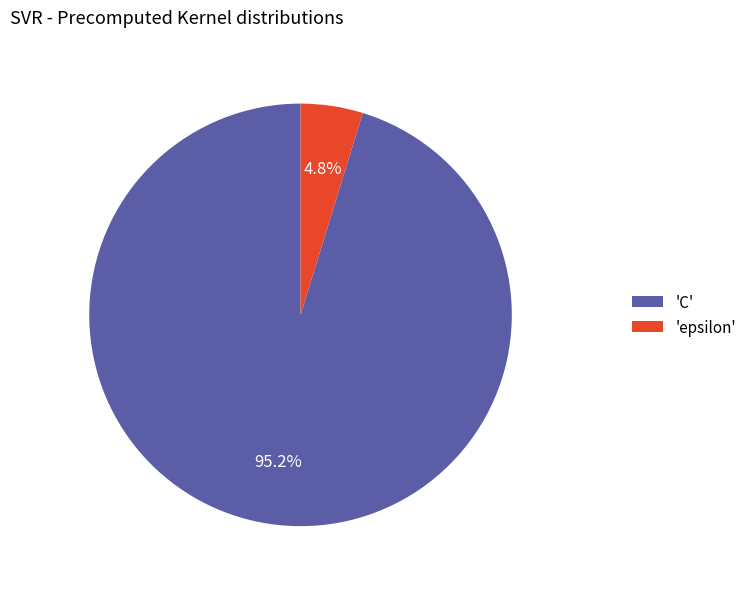

What is the smallest slice in the pie chart?

'epsilon'